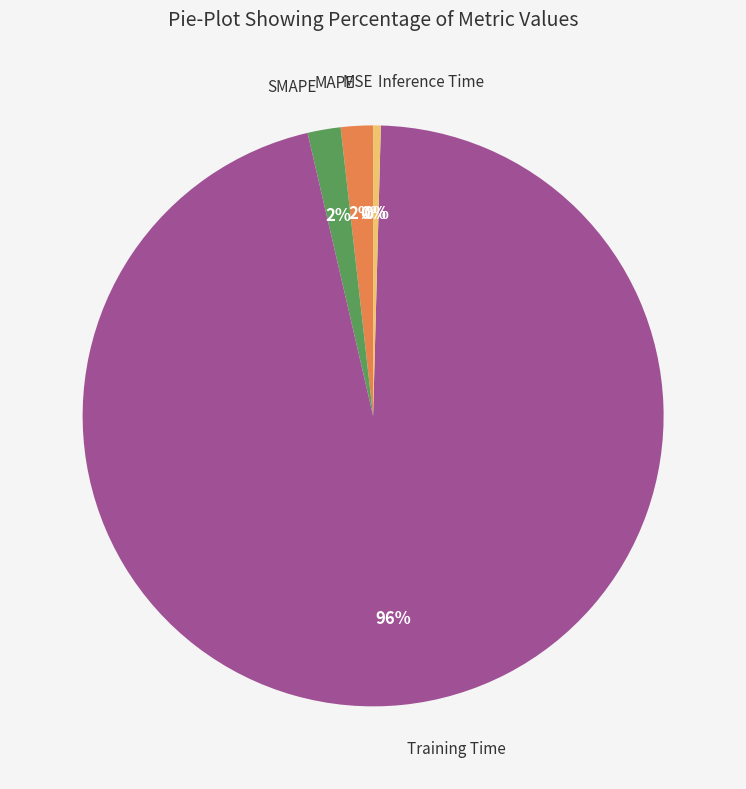

The Inference Time slice represents 14% of the pie. True or false?

False